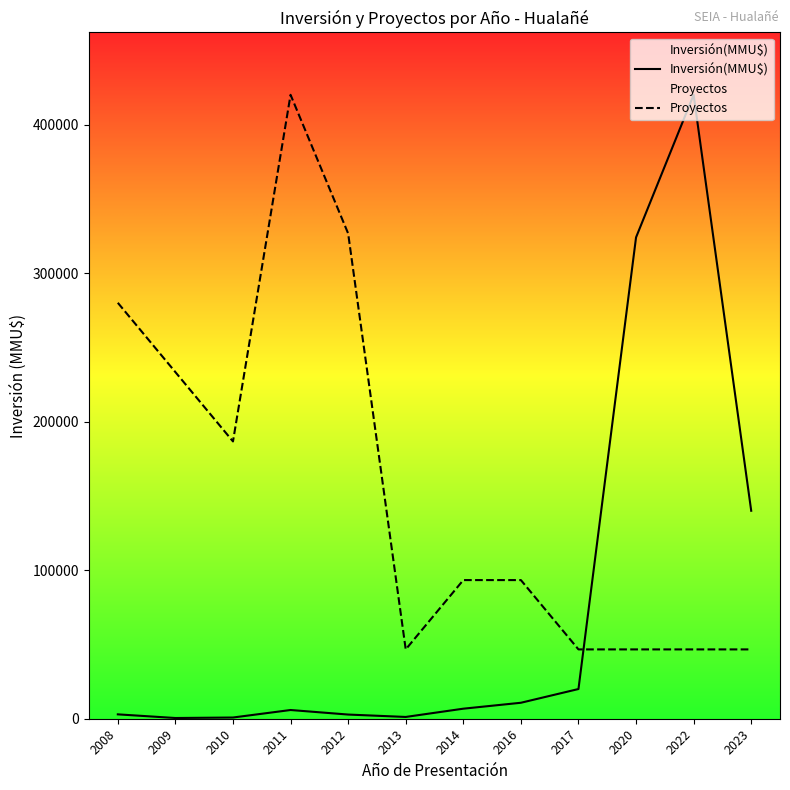

Count the number of categories in the chart.

12